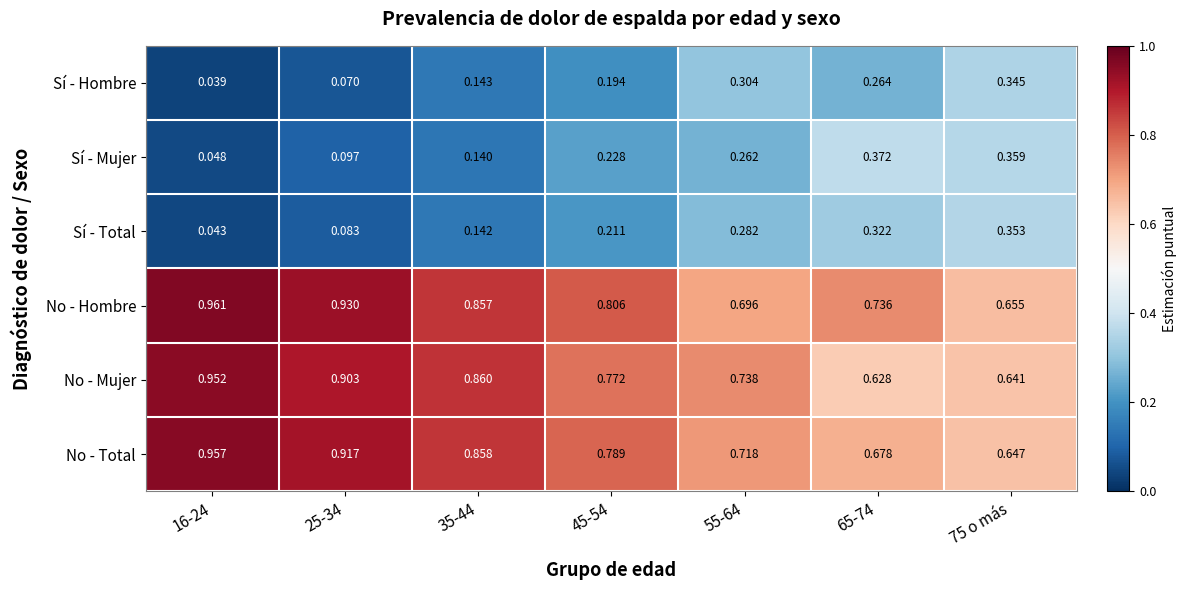

How many categories are shown in the chart?

7